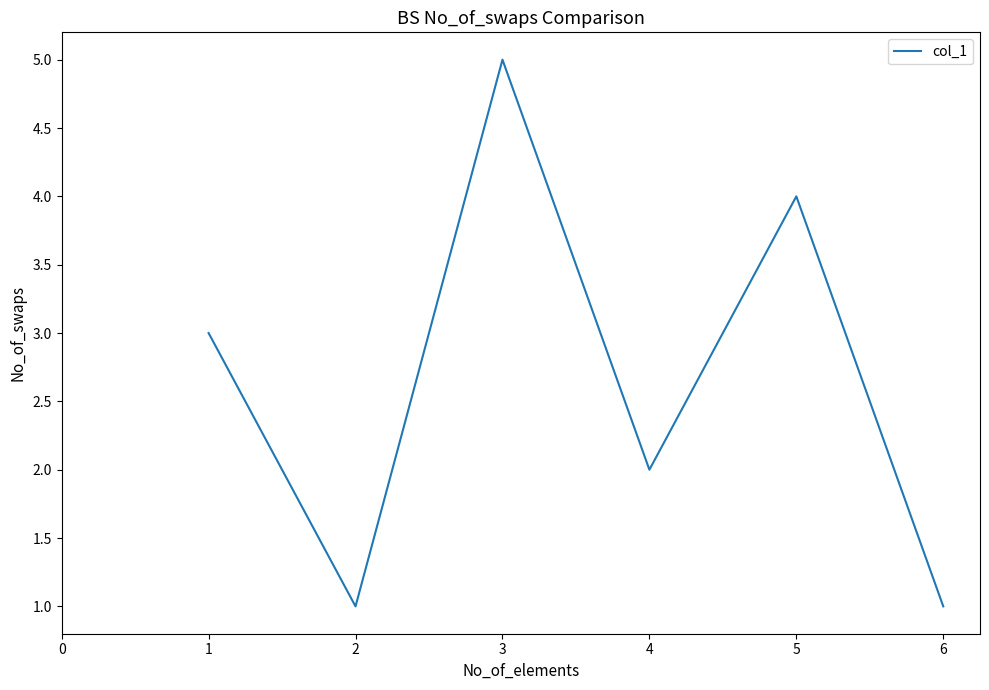

Where is the first local maximum?

3